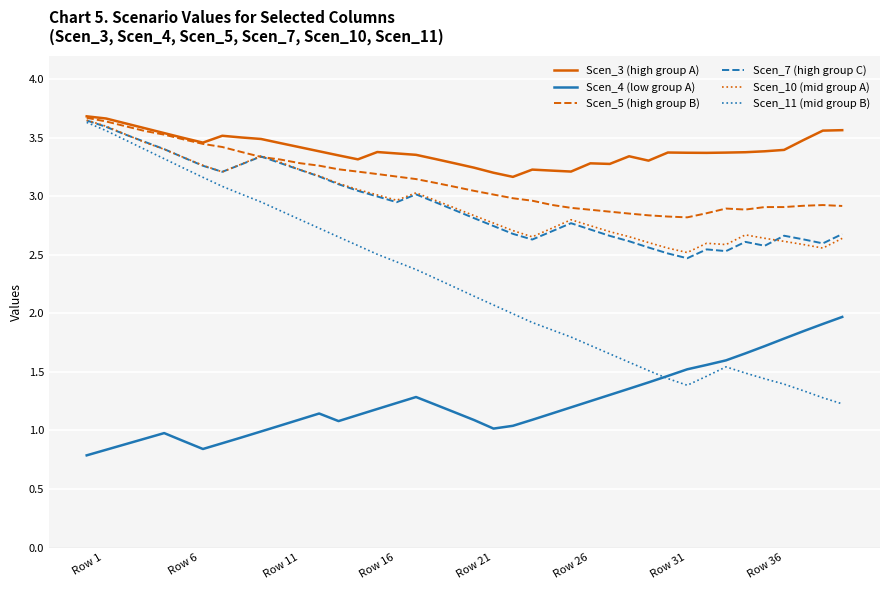

Which series has the largest total across all categories?

Scen_3 (high group A)